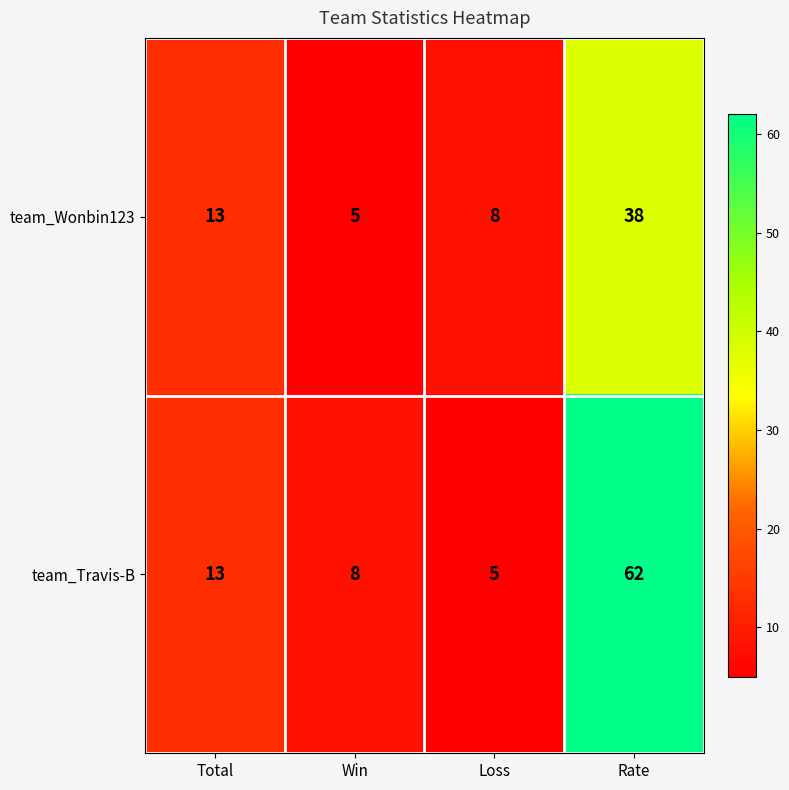

Reading left to right, transcribe all the data shown in this chart.

team_Wonbin123: Total=13	Win=5	Loss=8	Rate=38
team_Travis-B: Total=13	Win=8	Loss=5	Rate=62